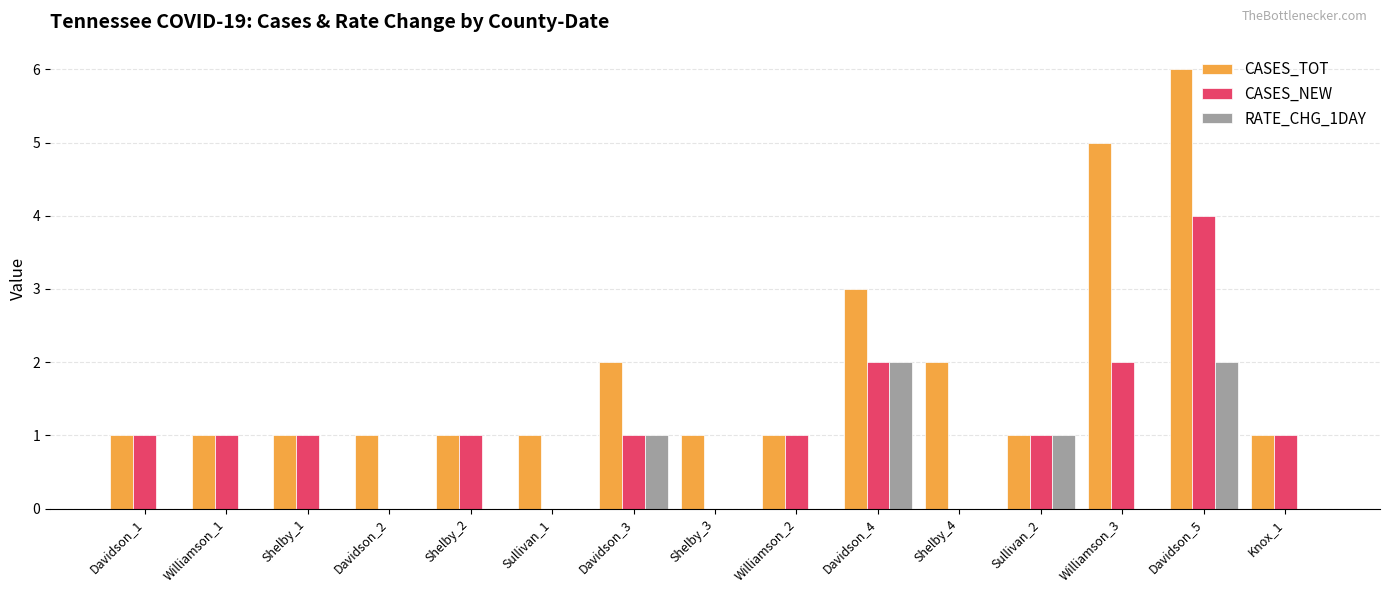

Is the value of CASES_TOT at Knox_1 greater than the value of CASES_NEW at Sullivan_1?

Yes